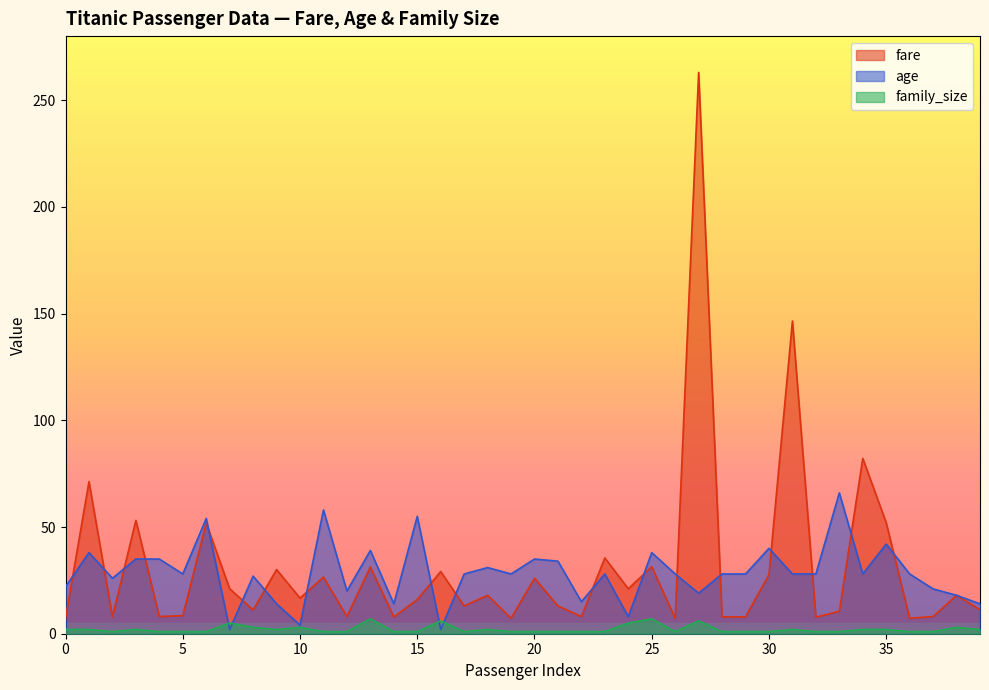

Is it true that fare equals 26.0 at 20?

True